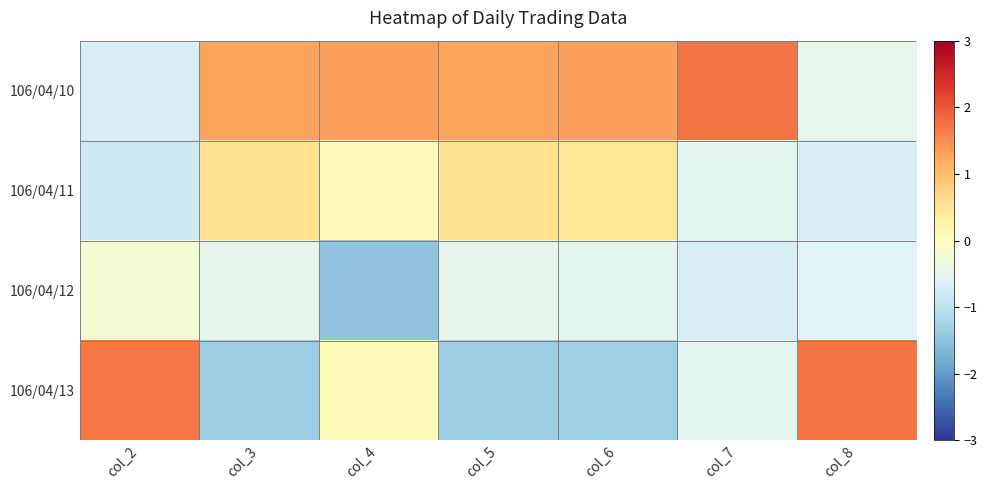

Which series has the largest range (max minus min)?

106/04/13